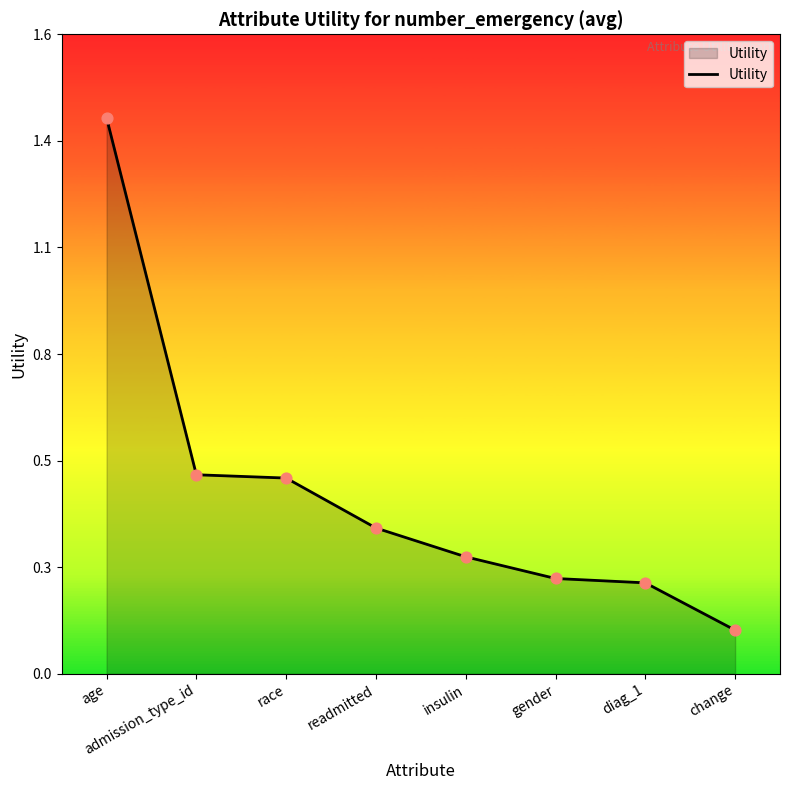

Which has a higher value, readmitted or age?

age